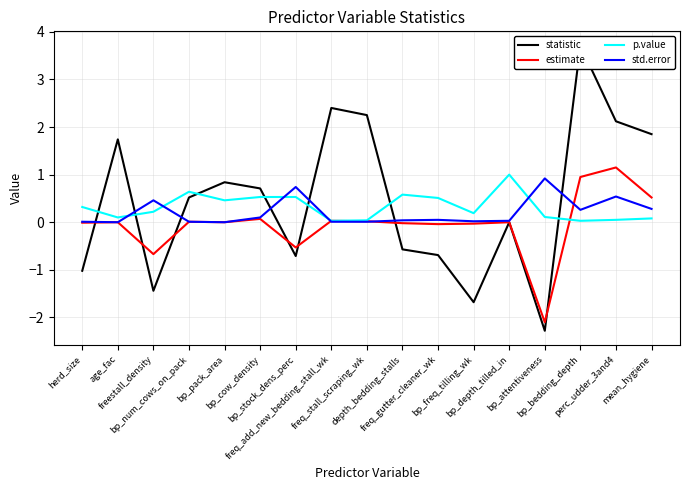

What is the difference between the highest and lowest values at perc_udder_3and4?

2.1